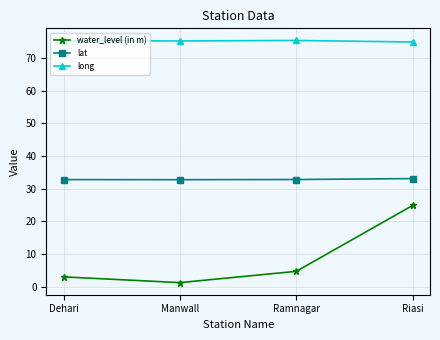

True or false: water_level (in m) and lat cross at least once.

False